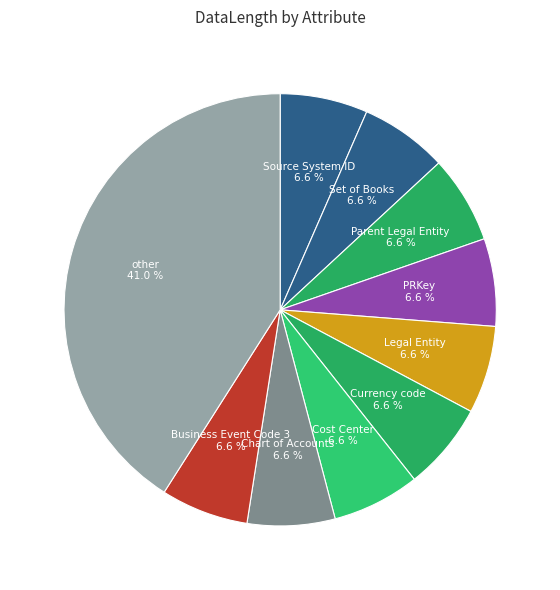

To the nearest percent, what percentage of the pie is Currency code?

7%